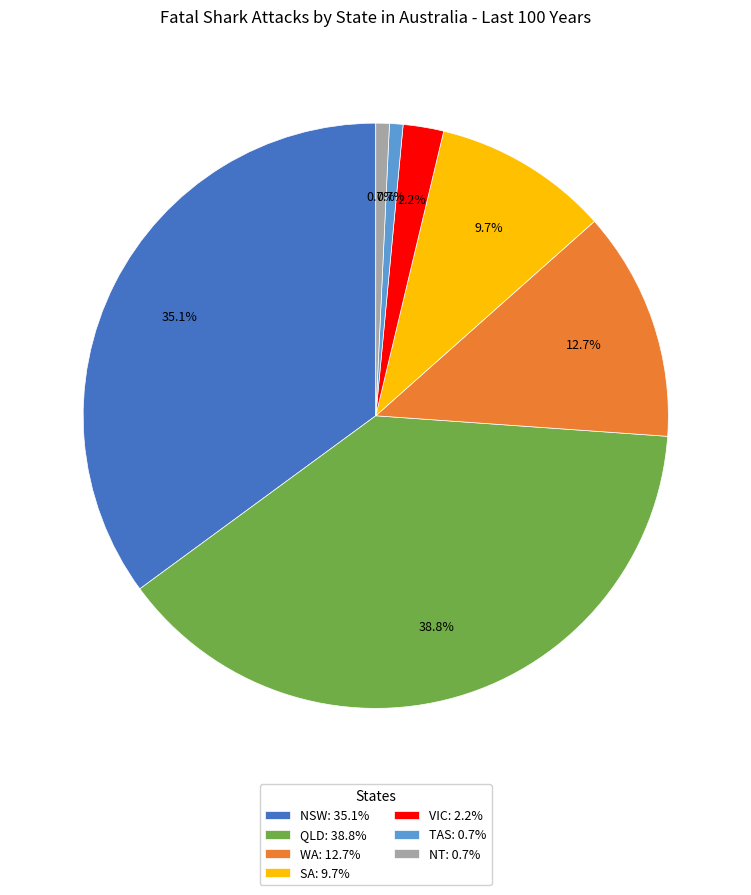

What percentage is the VIC slice, to the nearest percent?

2%